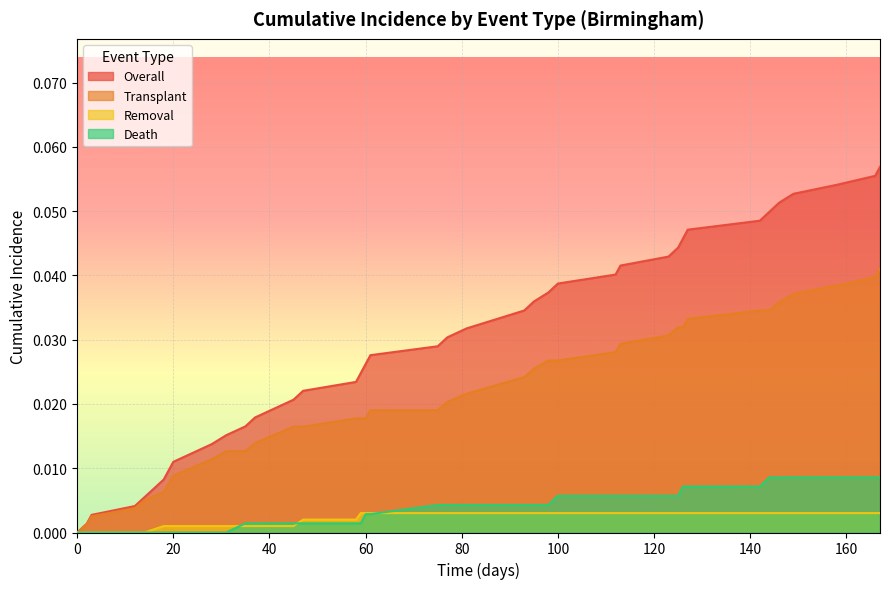

Which series has the largest total across all categories?

Overall